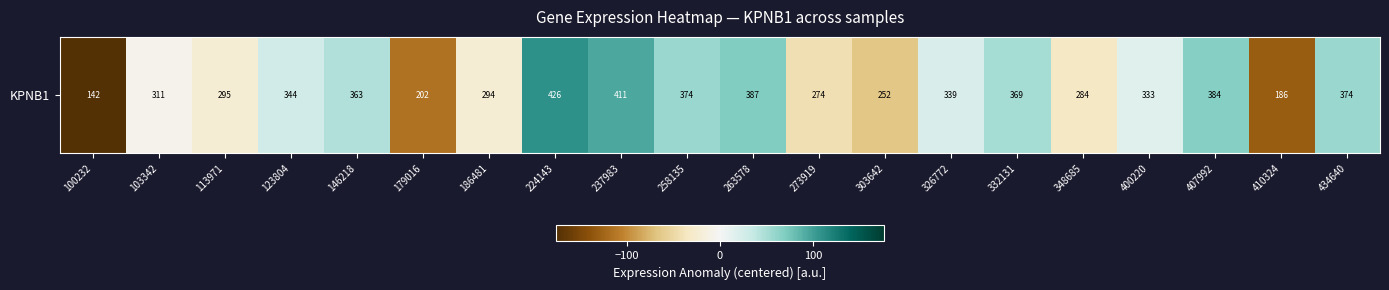

The value at 407992 is 66.2. True or false?

True